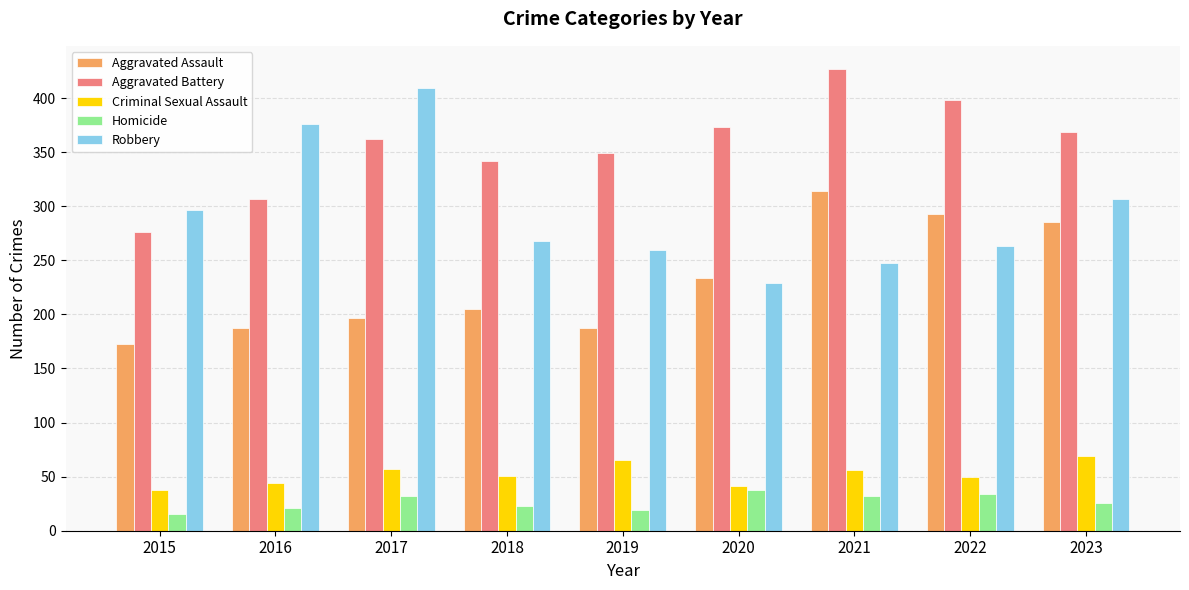

How many data points in Criminal Sexual Assault are less than 51?

4